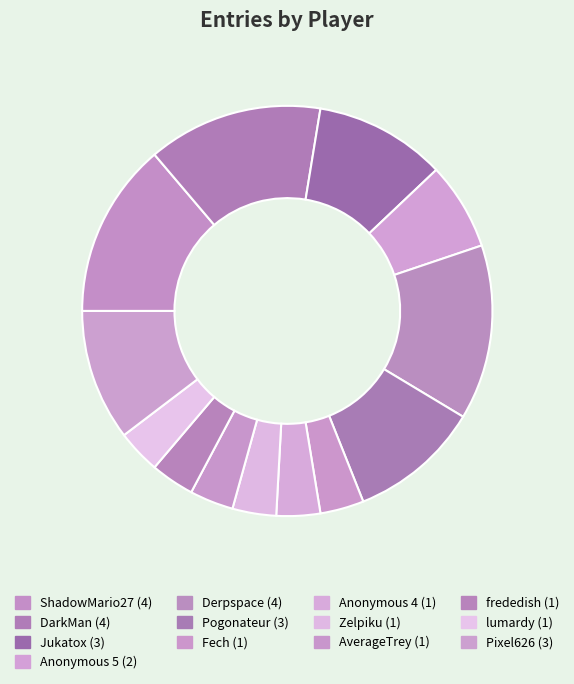

Between lumardy and ShadowMario27, which is larger?

ShadowMario27